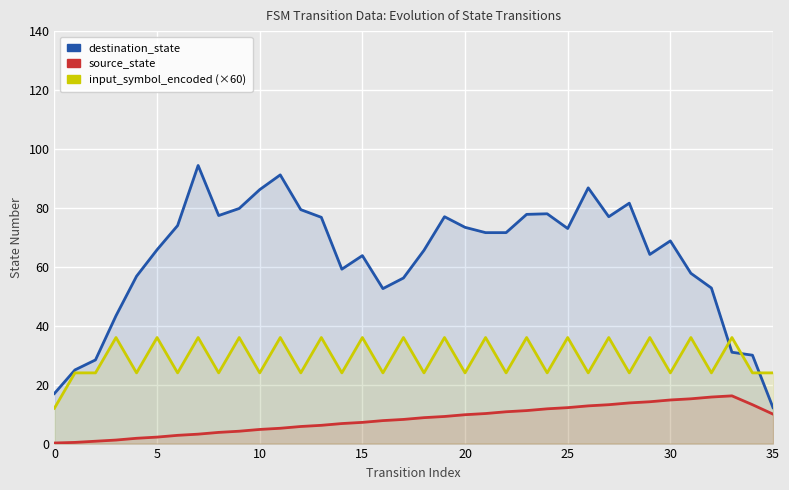

List the series in order of their peak value, lowest first.

source_state, input_symbol_encoded (×60), destination_state